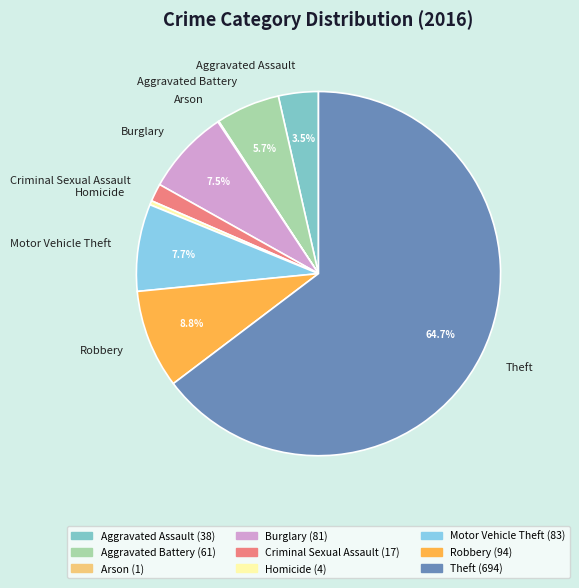

Do Aggravated Assault and Motor Vehicle Theft together represent more than half of the pie?

No